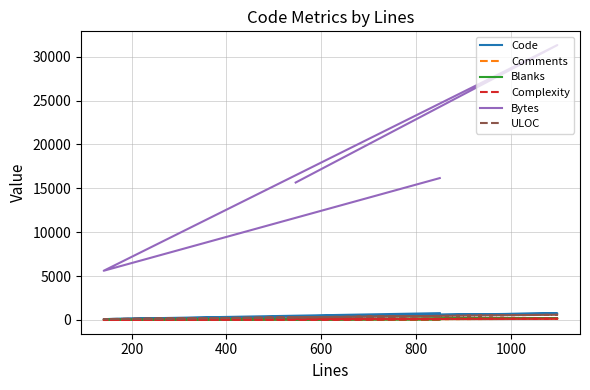

Count the Comments values in the range 32 to 128.

3